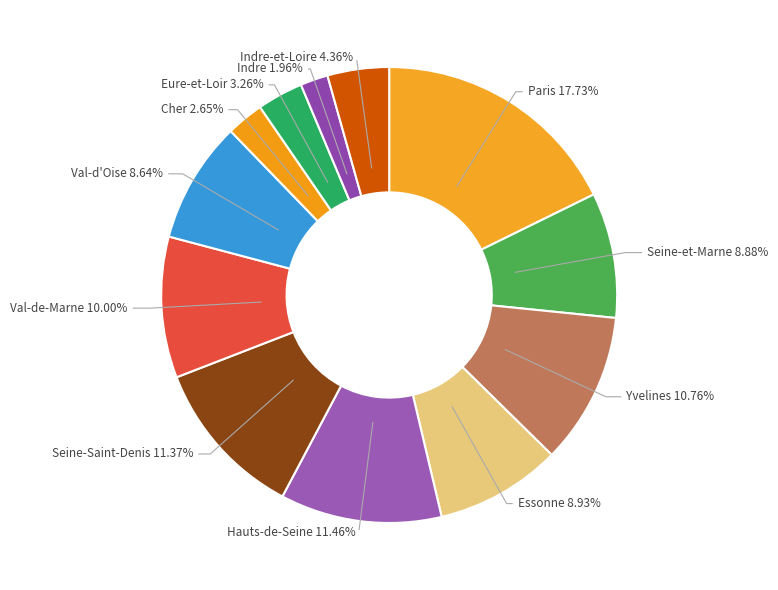

Combined, do Val-d'Oise 8.64% and Essonne 8.93% account for over 50%?

No